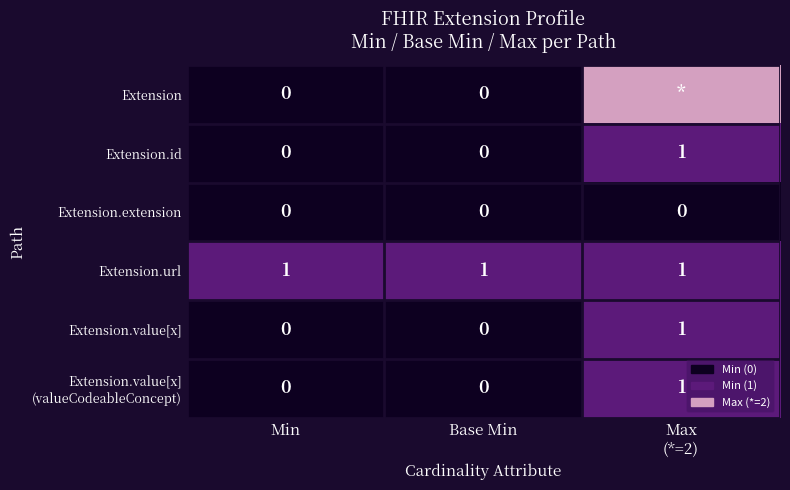

At Base Min, list the series in order from smallest to largest.

Extension, Extension.id, Extension.extension, Extension.value[x], Extension.value[x] (valueCodeableConcept), Extension.url